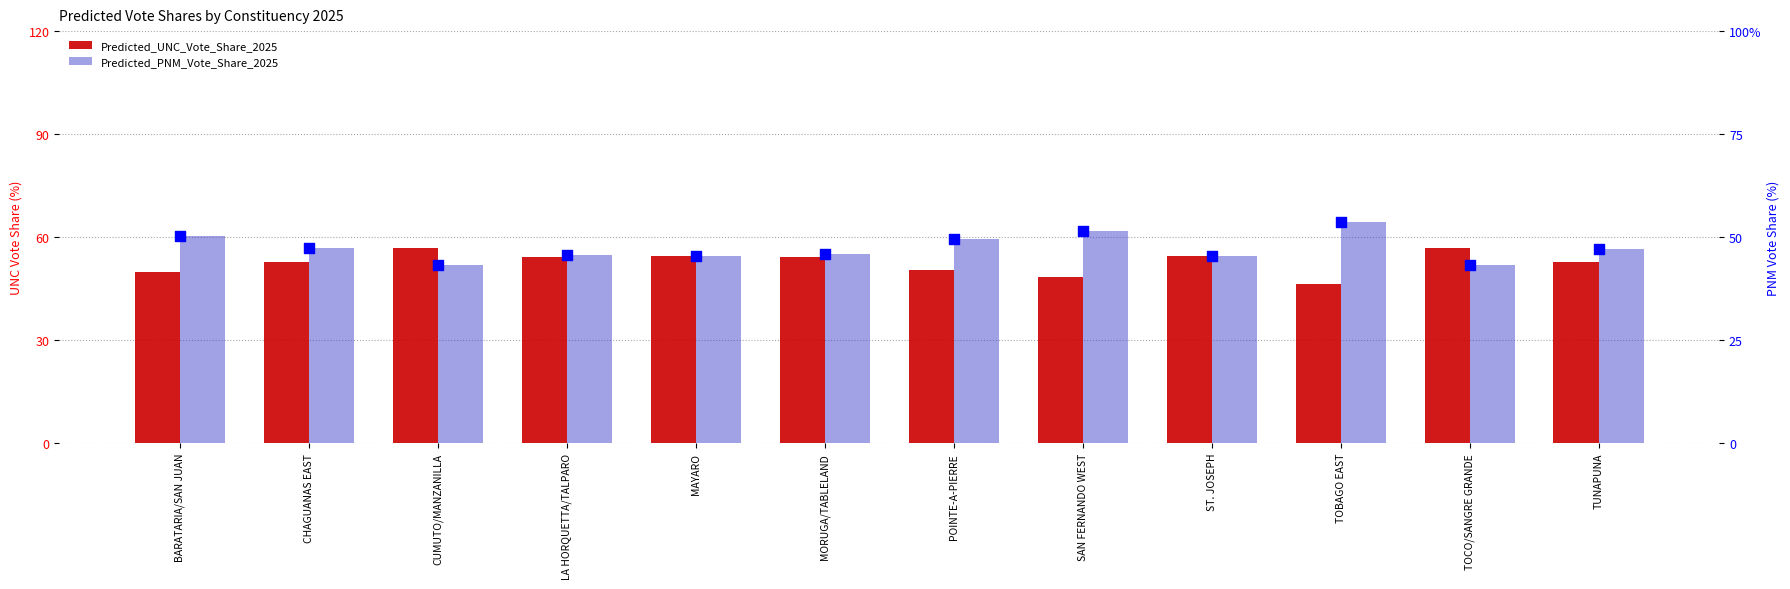

Is the value of Predicted_UNC_Vote_Share_2025 at SAN FERNANDO WEST greater than the value of Predicted_PNM_Vote_Share_2025 at MORUGA/TABLELAND?

Yes